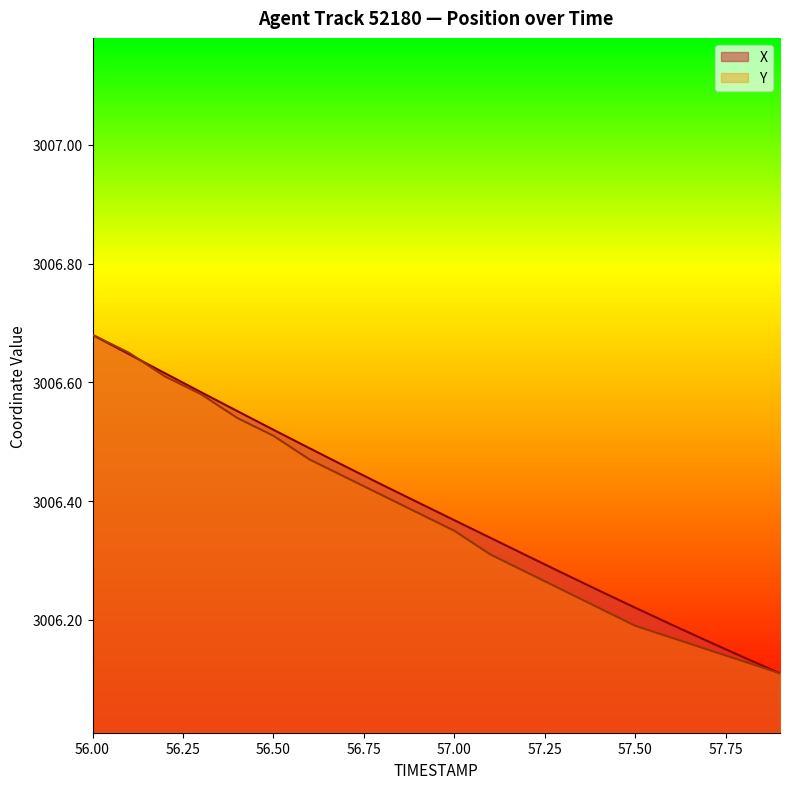

At which category is the sum across all series the highest?

56.00